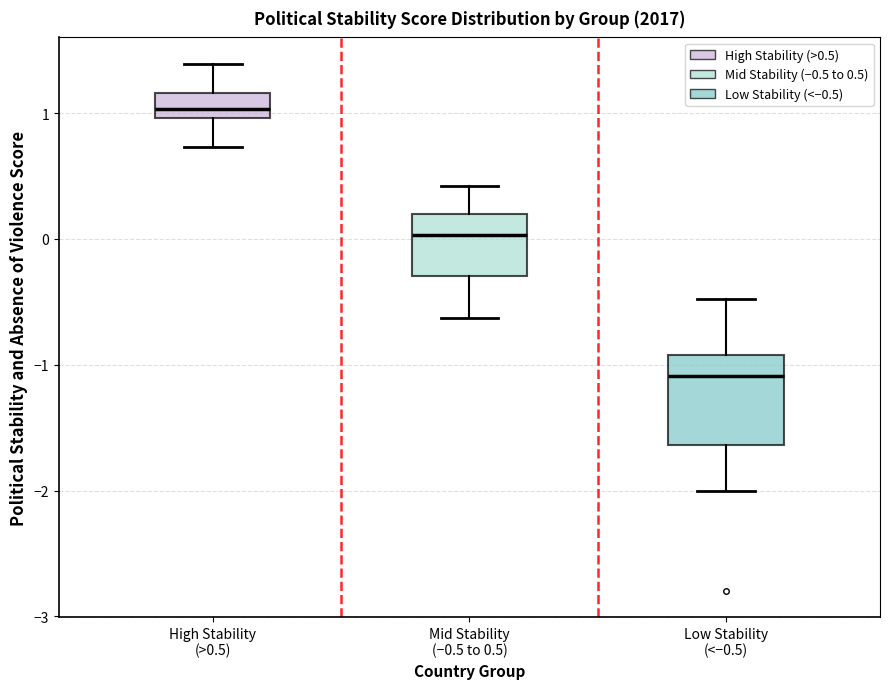

Reading left to right, transcribe this box plot: for each box, give where its median line is, the range the box spans, and where its two whiskers end, as read against the y-axis. The values are not printed on the chart, so give them approximately, as read against the axis.

High Stability (>0.5): median 1.0 (just above the box's lower edge), box 1.0 to 1.2, whiskers 0.7 to 1.4
Mid Stability (−0.5 to 0.5): median 0.0, box -0.3 to 0.2, whiskers -0.6 to 0.4
Low Stability (<−0.5): median -1.1, box -1.6 to -0.9, whiskers -2.0 to -0.5